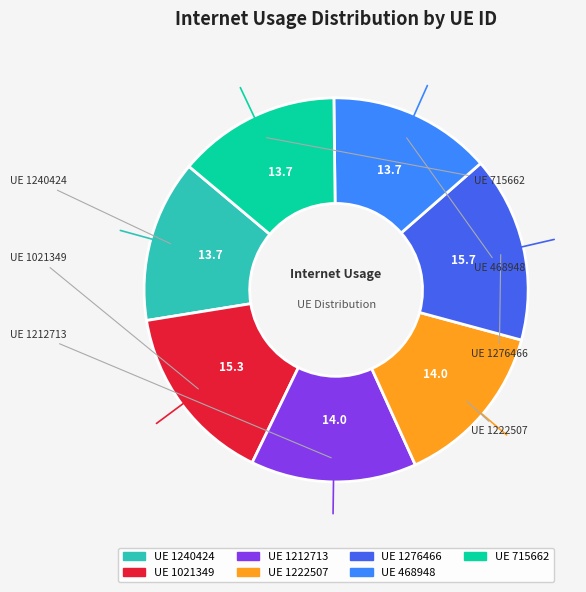

Is there any slice that represents more than half of the pie?

No